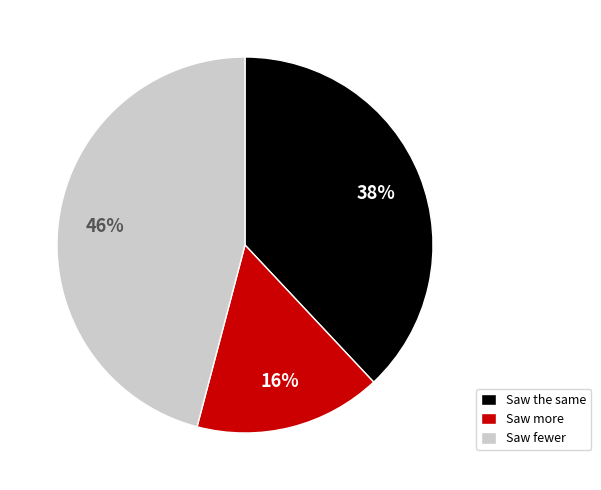

What is the smallest slice in the pie chart?

Saw more